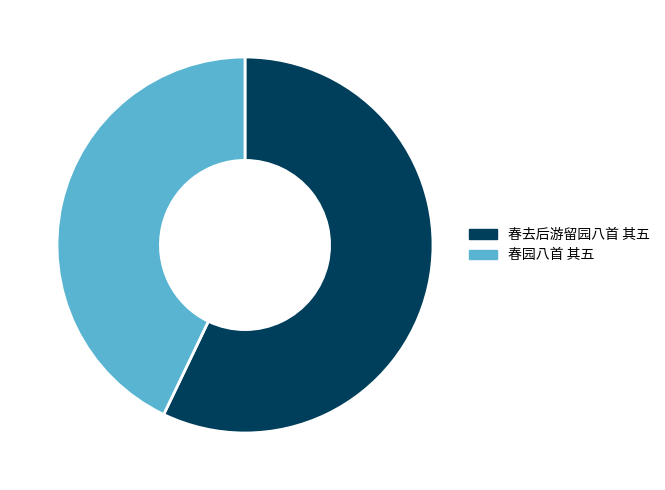

Count the number of slices in the pie.

2